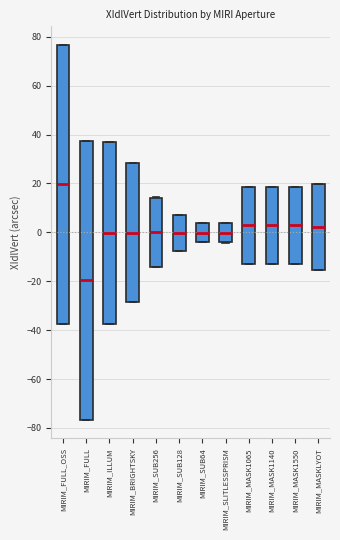

Where does the median line of the box for MIRIM_MASK1065 sit on the y-axis? The values are not printed on the chart, so give them approximately, as read against the axis.

2